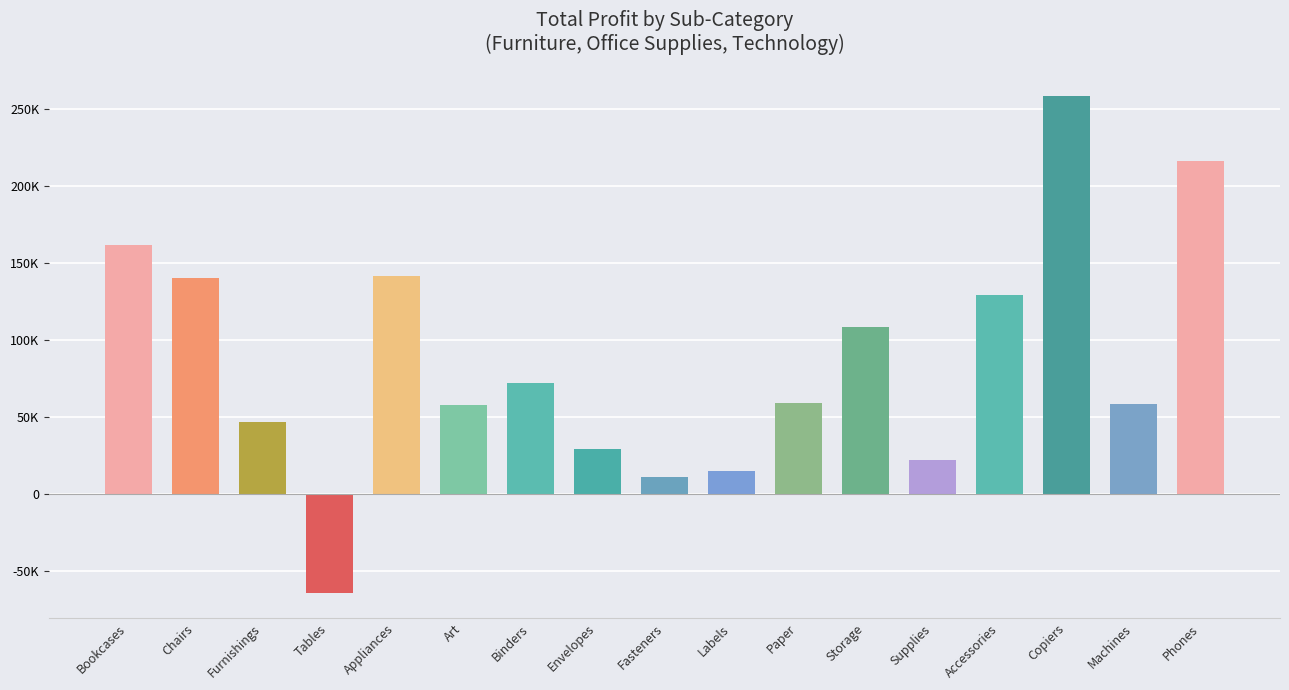

What is the average value?

86321.0